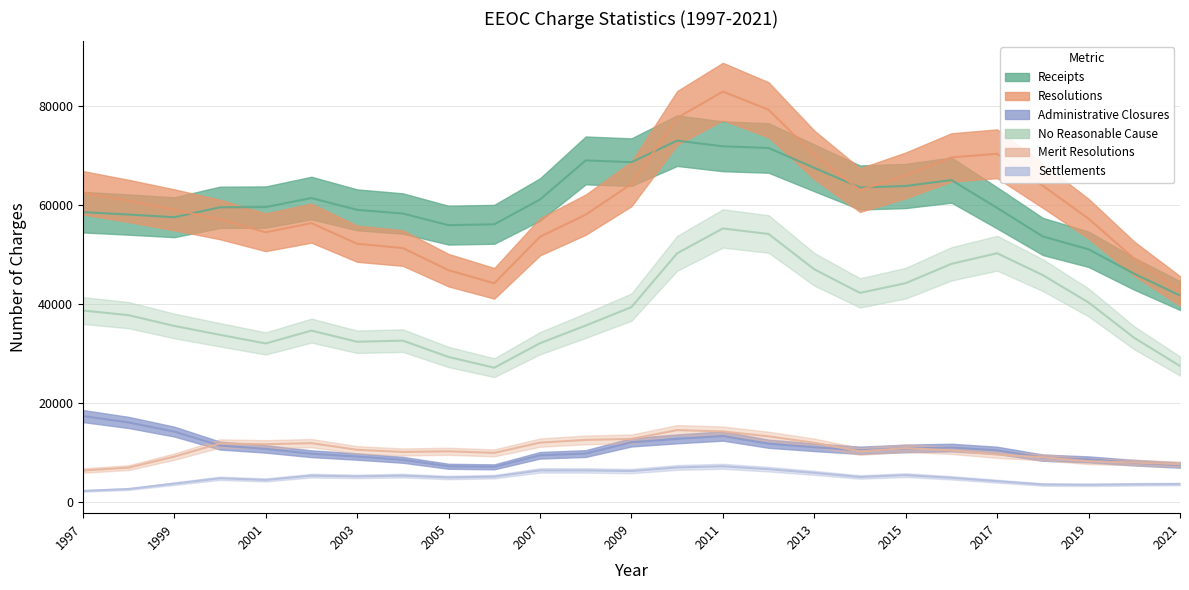

Does the chart display data point markers on the line(s)?

No